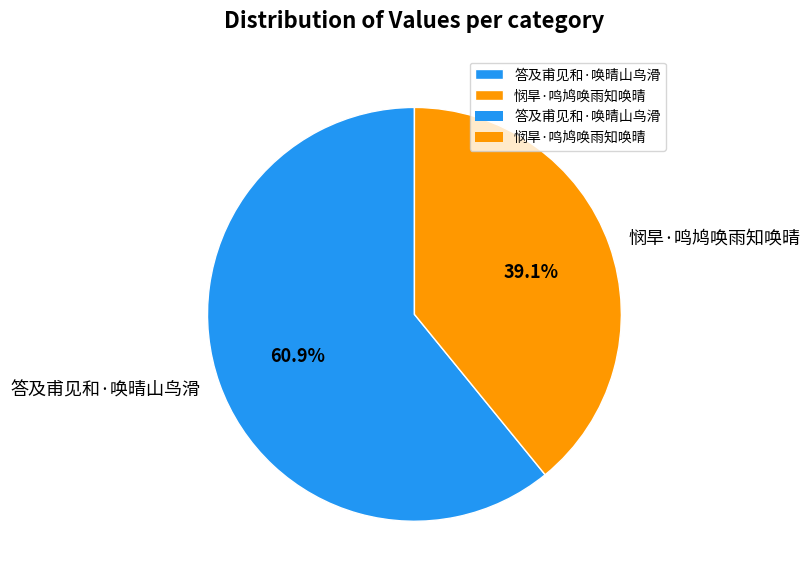

To the nearest percent, what percentage of the pie is 悯旱·鸣鸠唤雨知唤晴?

39%